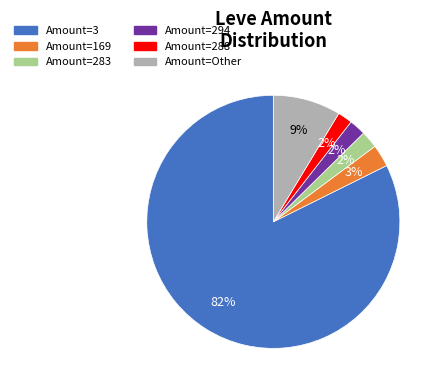

To the nearest percent, what is the average slice percentage?

17%